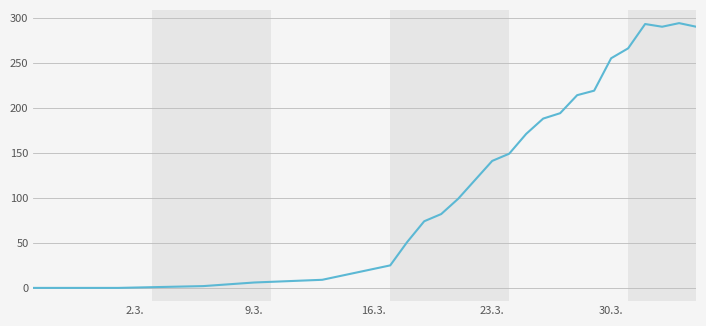

What is the greatest value displayed?

294